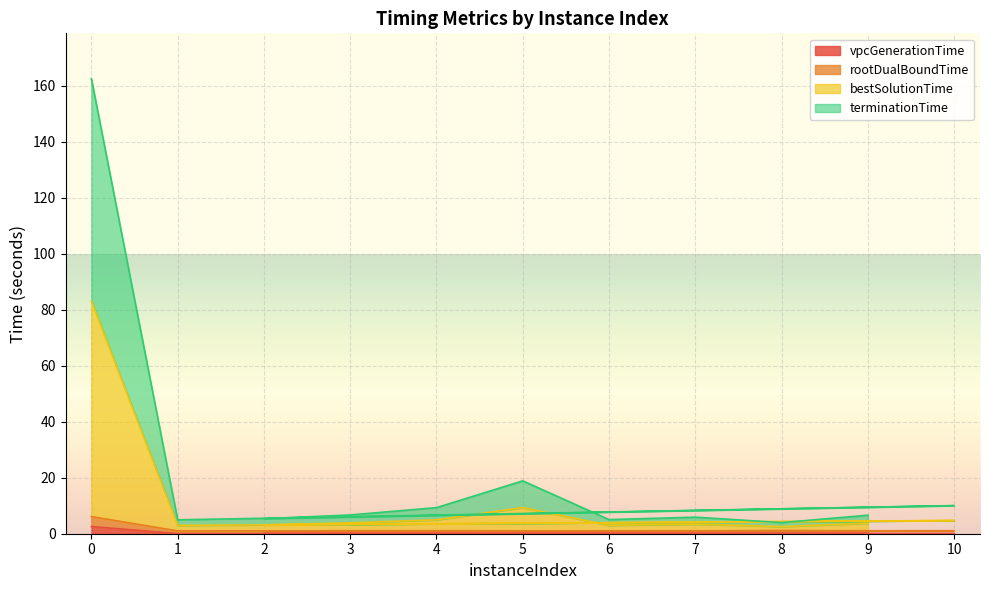

The value of bestSolutionTime at 9 is 0.8. True or false?

False